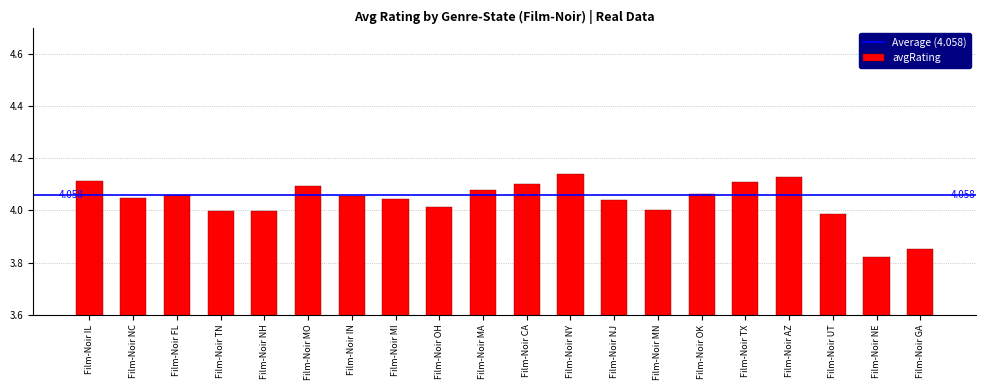

At which label is the value closest to 3?

Film-Noir NE